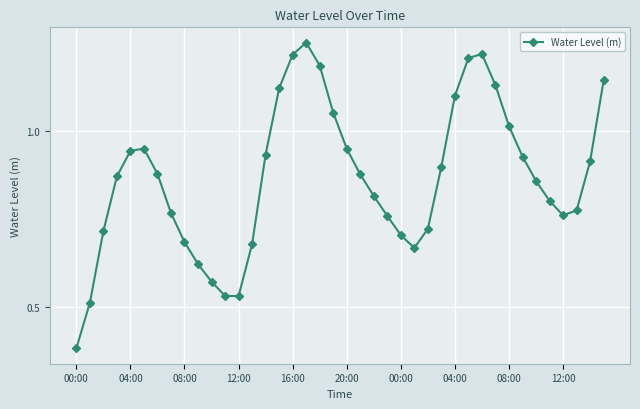

True or false: there are more than 1 points higher than both neighbors.

True